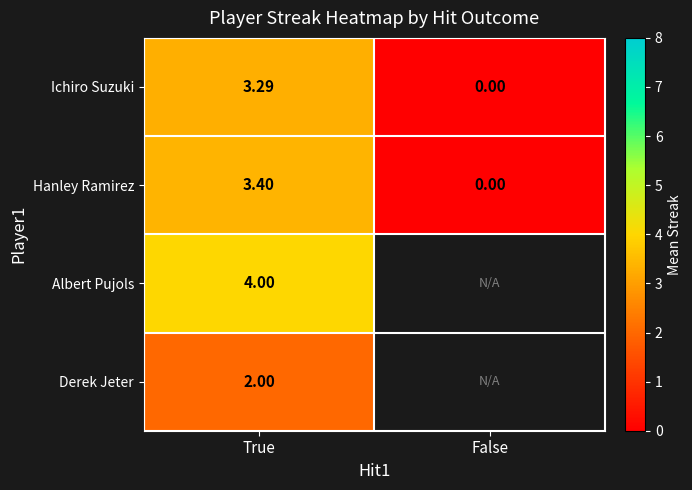

At which label is Hanley Ramirez closest to 1?

False